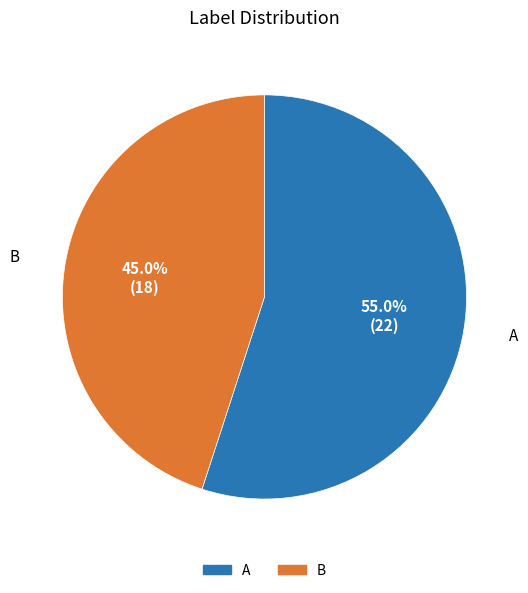

How many slices are in this pie chart?

2